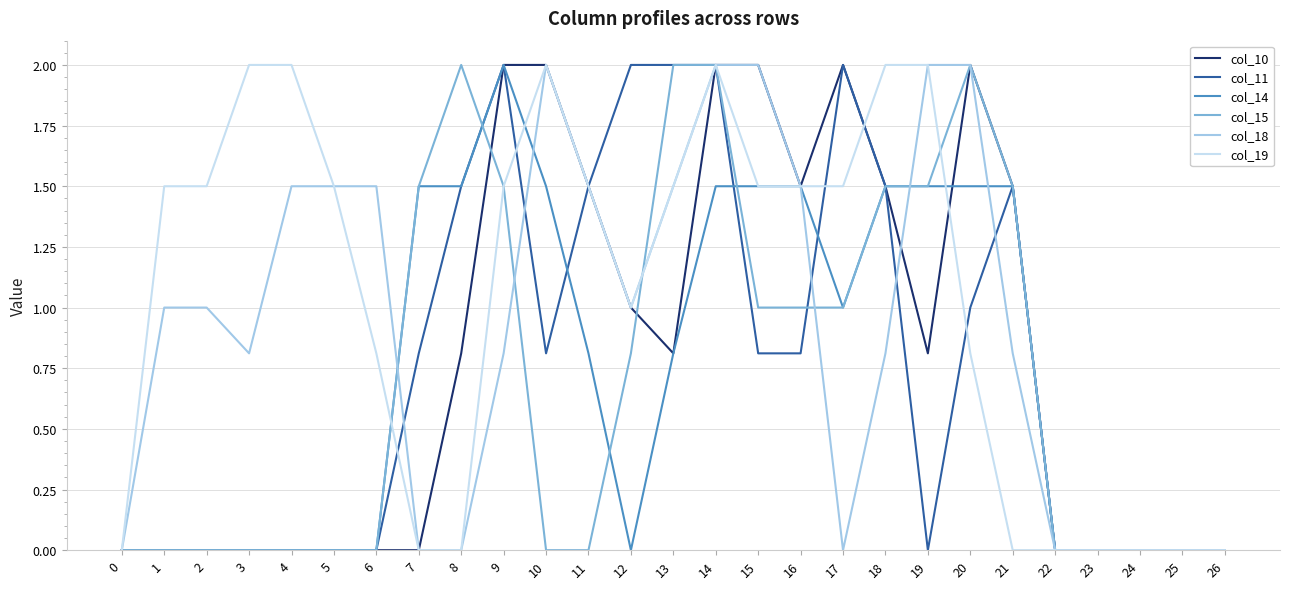

Read the col_11 value at 17.

2.0